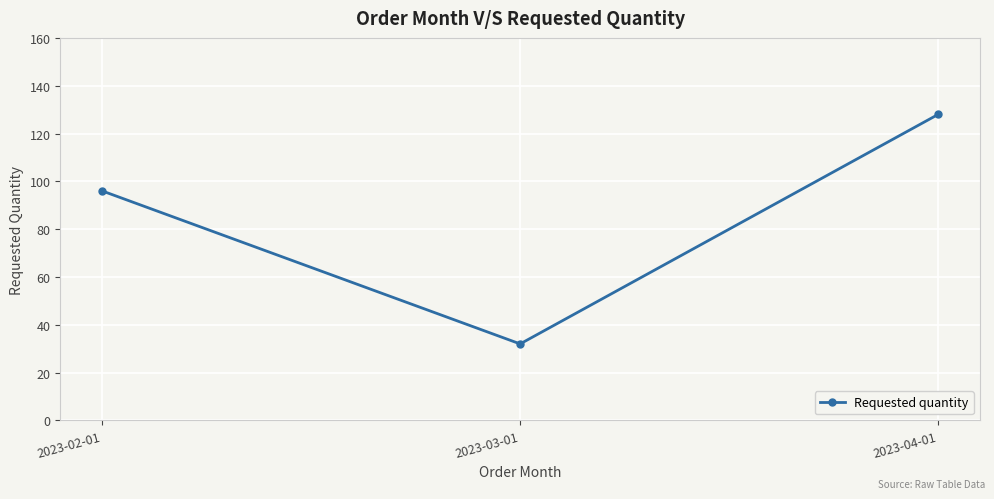

Which category has the highest value across all series?

2023-04-01